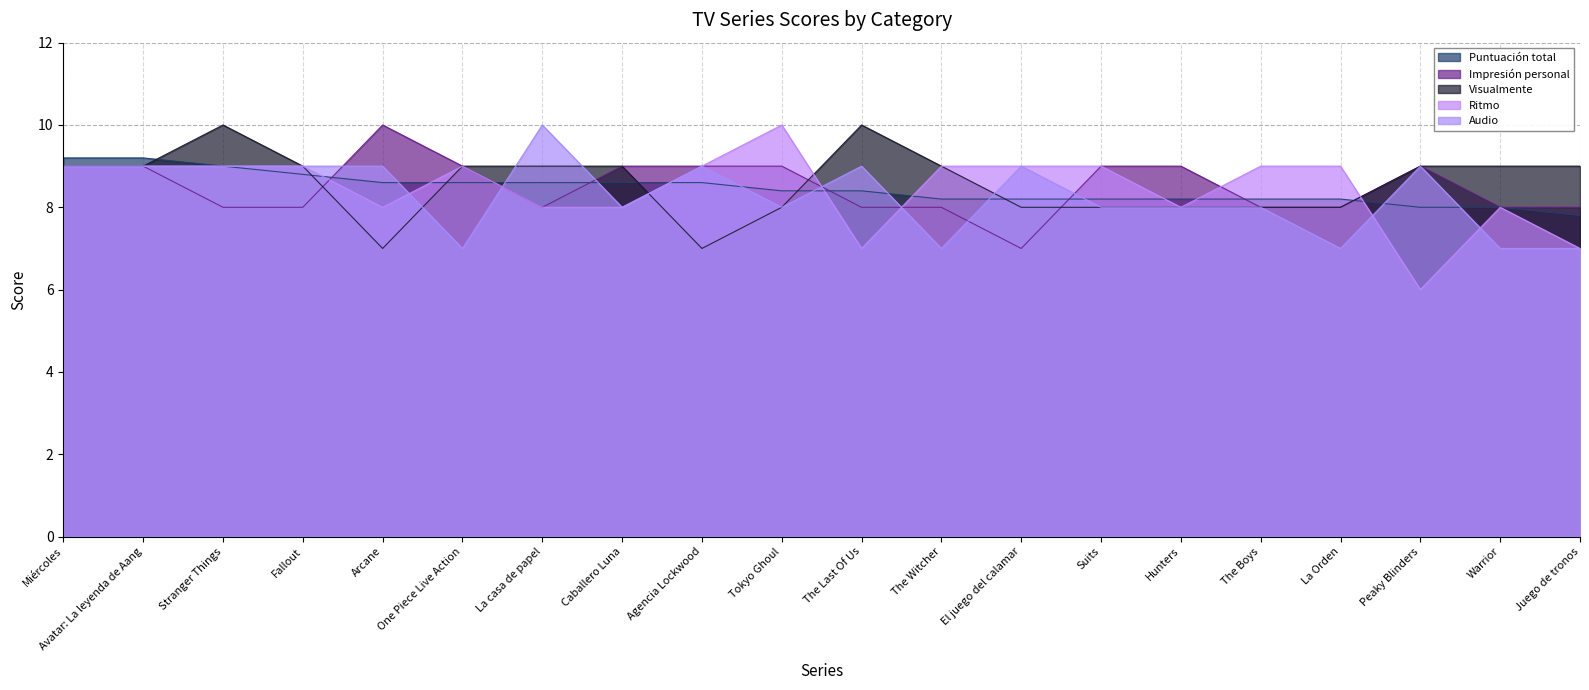

List the labels in order of Visualmente value, largest first.

Stranger Things, The Last Of Us, Miércoles, Avatar: La leyenda de Aang, Fallout, One Piece Live Action, La casa de papel, Caballero Luna, The Witcher, Peaky Blinders, Warrior, Juego de tronos, Tokyo Ghoul, El juego del calamar, Suits, Hunters, The Boys, La Orden, Arcane, Agencia Lockwood